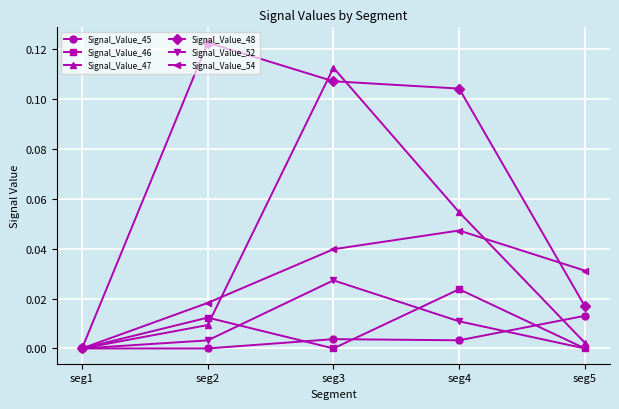

How many series are shown in this chart?

6